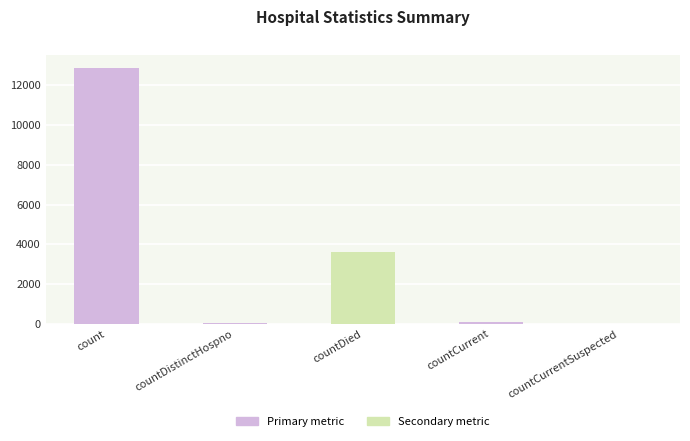

What is the greatest value displayed?

12855